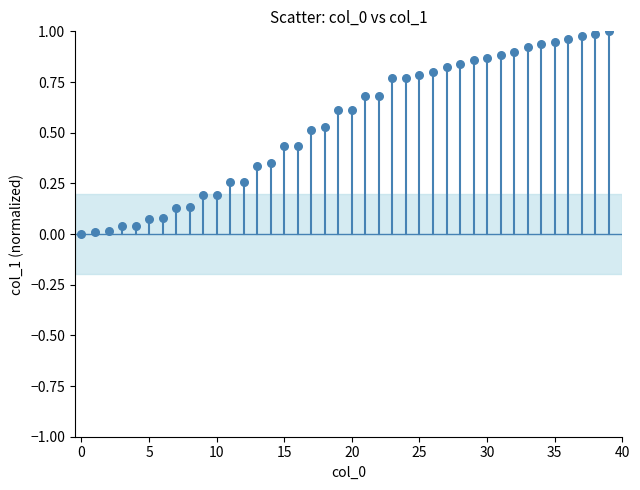

What is the range of X values (max minus min)?

39.0